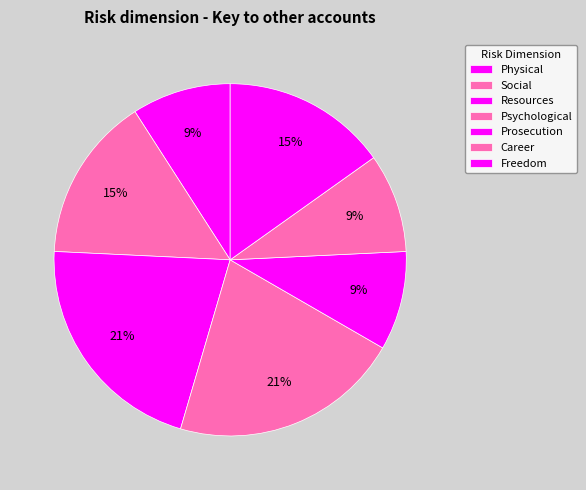

What is the ratio of the value at Prosecution to the value at Social?

0.6